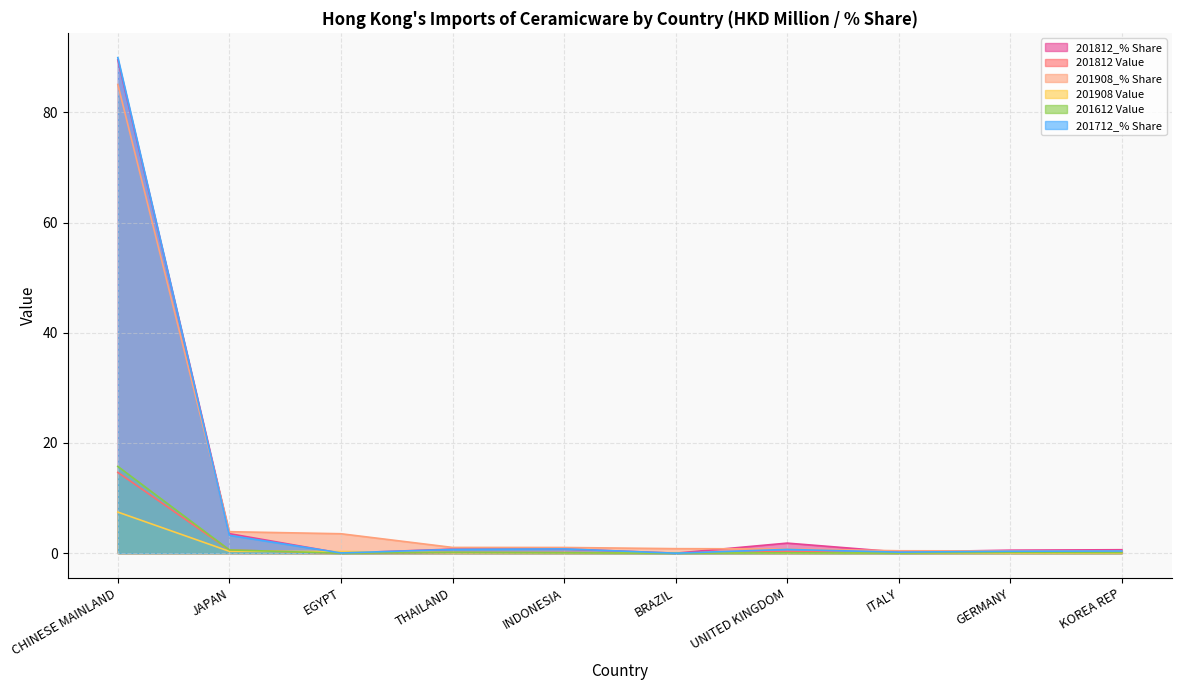

Which series changed the most between EGYPT and THAILAND?

201908_% Share